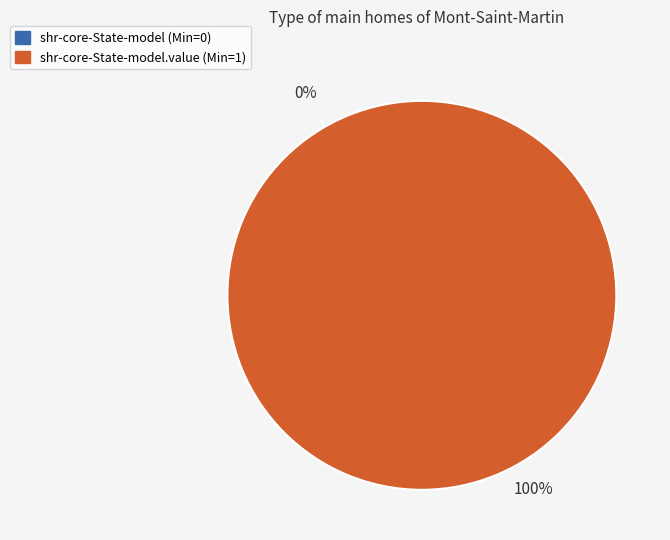

The shr-core-State-model.value slice represents 100% of the pie. True or false?

True